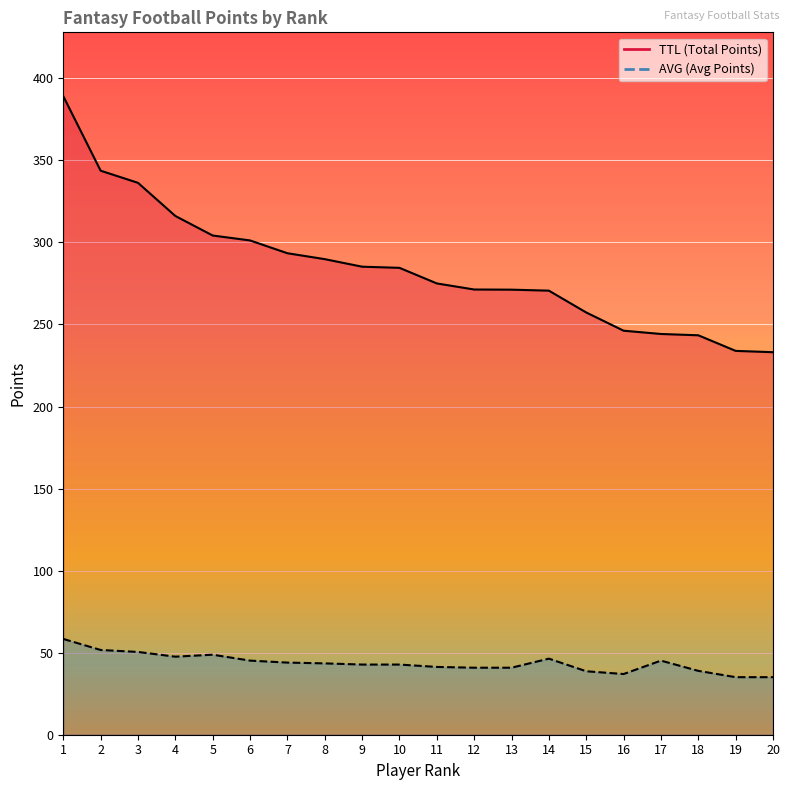

The value of AVG at 2 is 51.6. True or false?

True